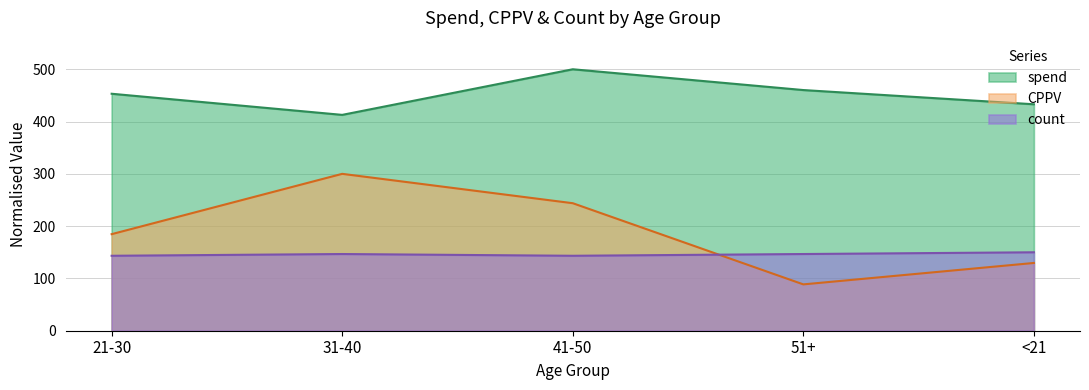

True or false: CPPV has more than 2 interior local peaks.

False